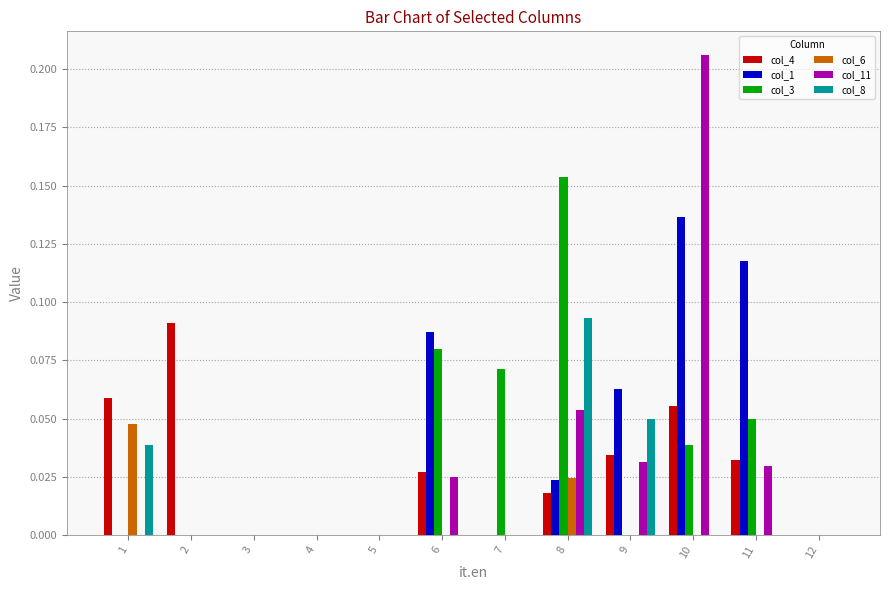

At which category is the sum across all series the highest?

10